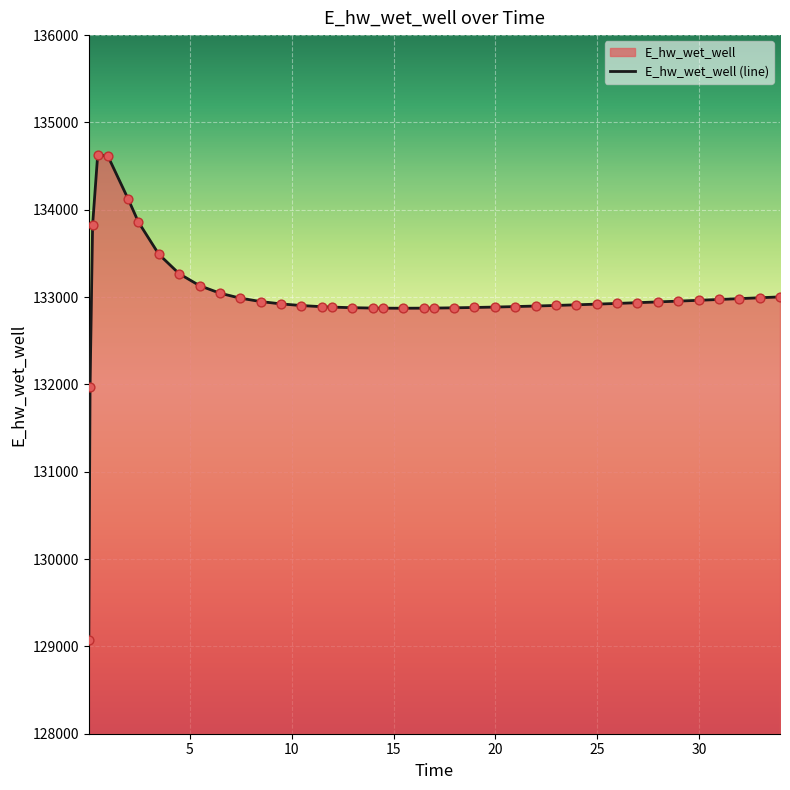

What is the greatest value displayed?

134627.8